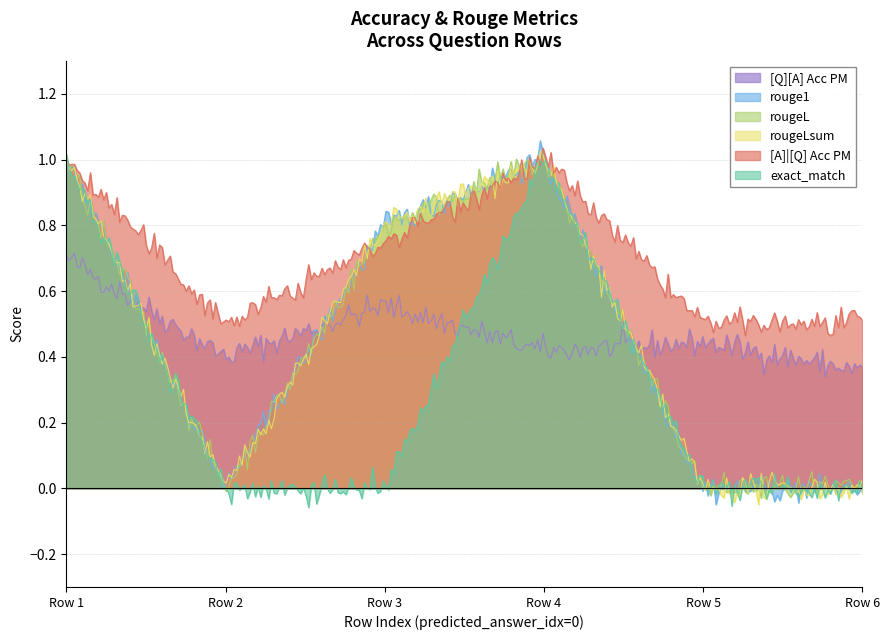

What are all the series names shown in the legend?

[Q][A] Acc PM, rouge1, rougeL, rougeLsum, [A]|[Q] Acc PM, exact_match